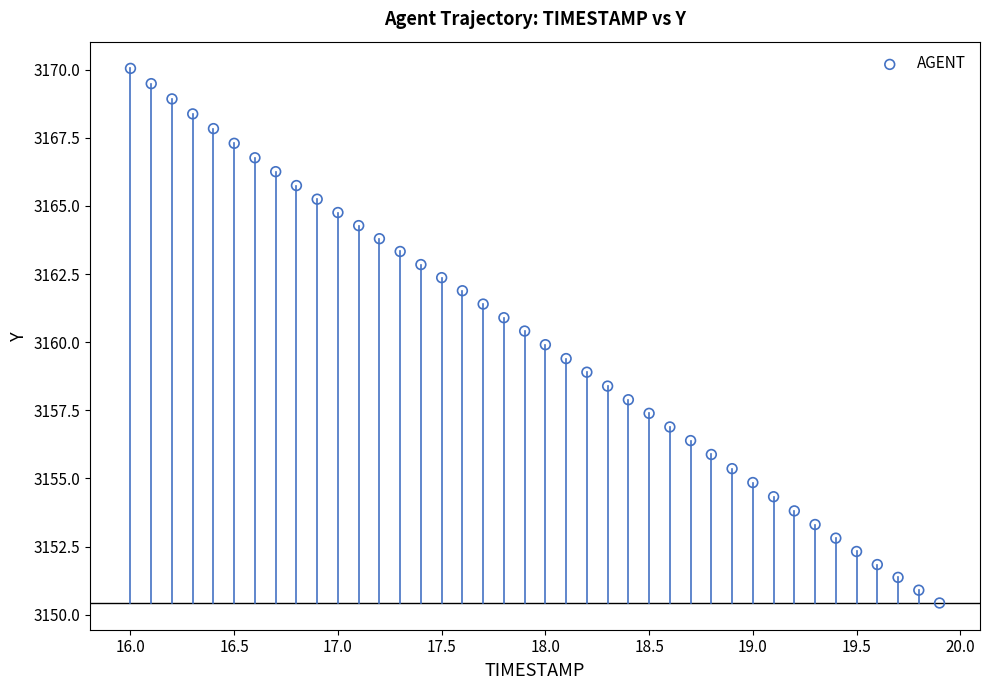

What is the range of Y values (max minus min)?

19.6